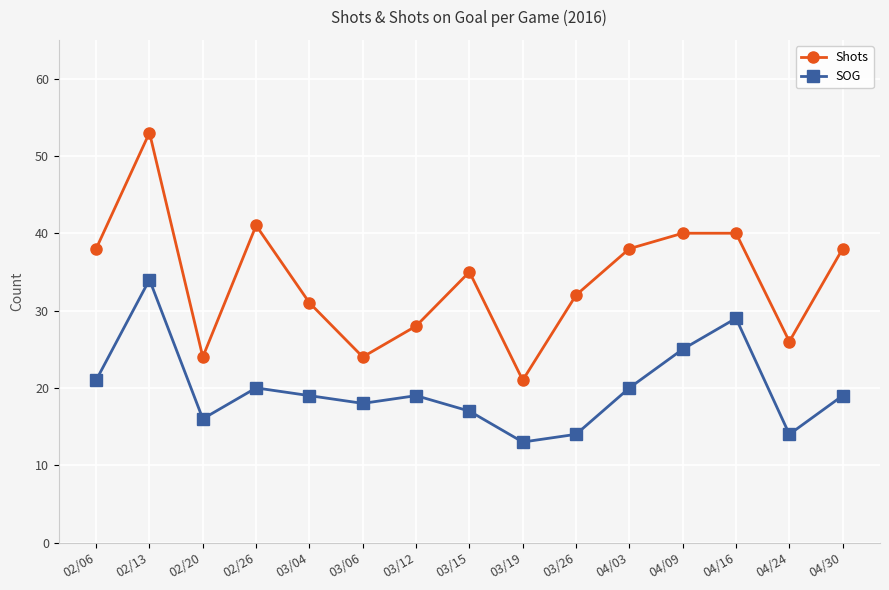

Where is the first local minimum for Shots?

02/20